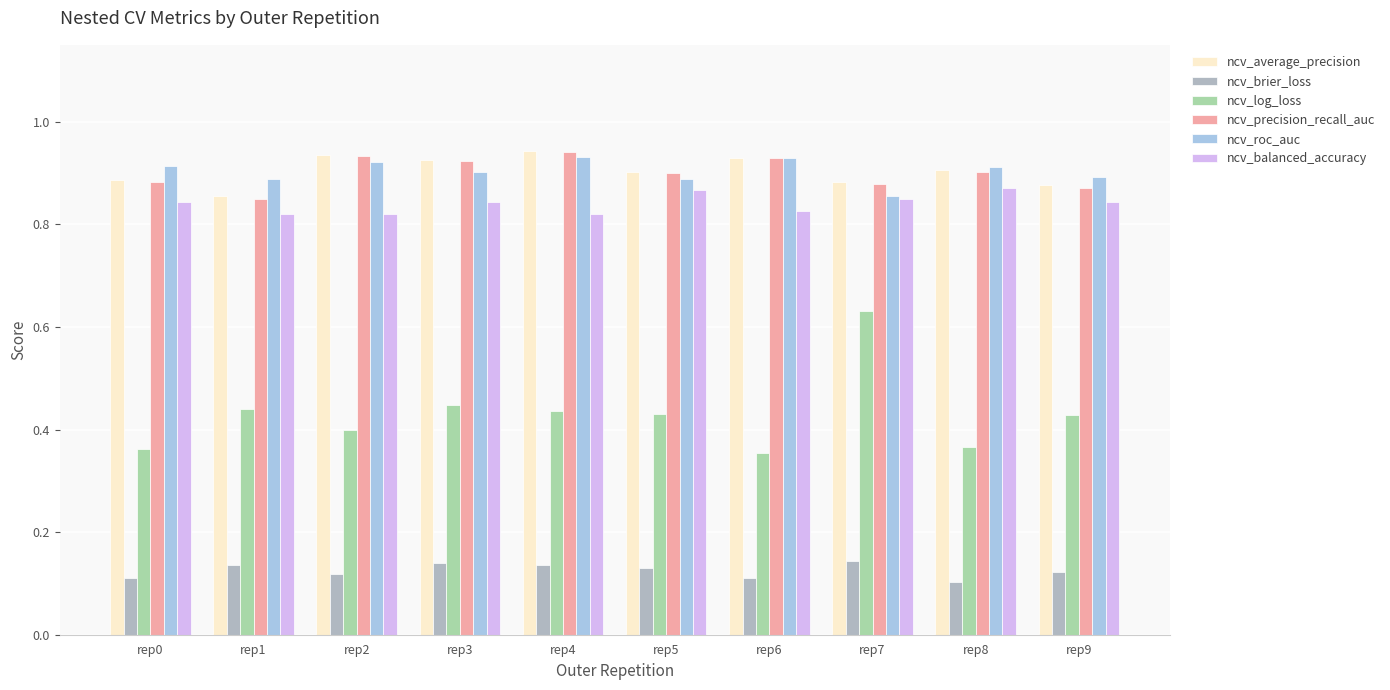

Between rep2 and rep6, which series saw the biggest shift?

ncv_log_loss